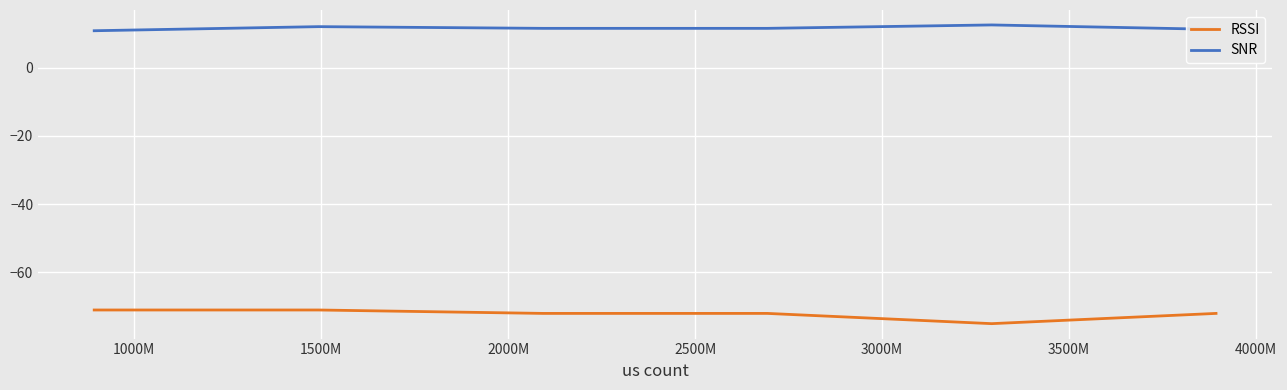

True or false: RSSI and SNR cross at least once.

False